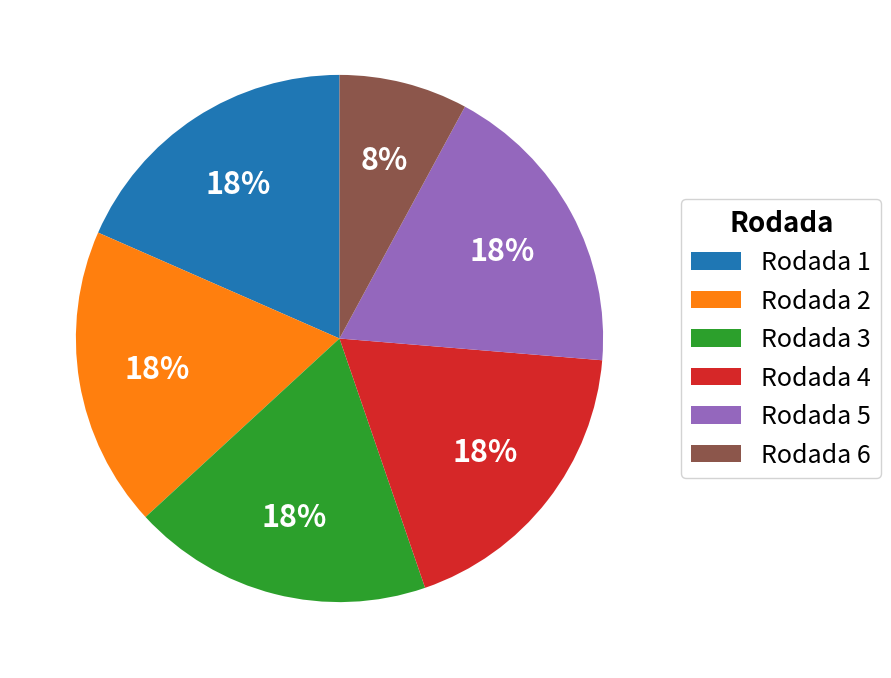

Which slice is the smallest?

Rodada 6